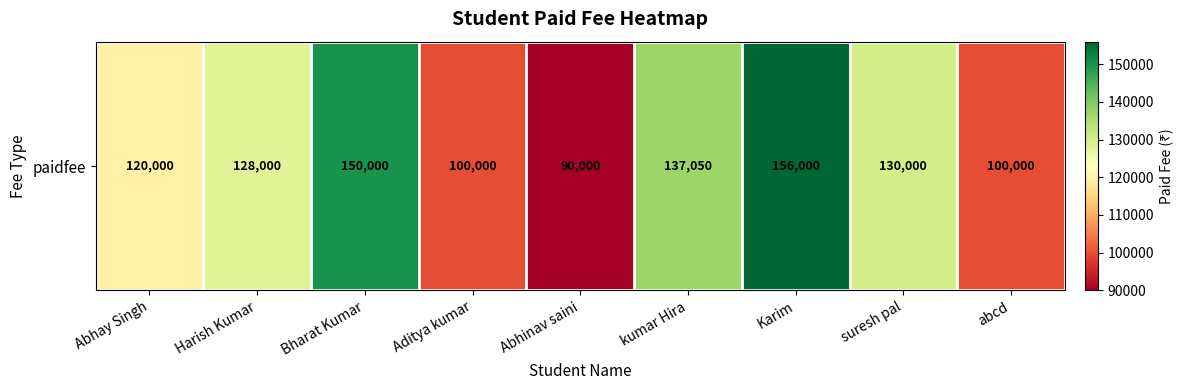

How many values are between 100000 and 137050?

6